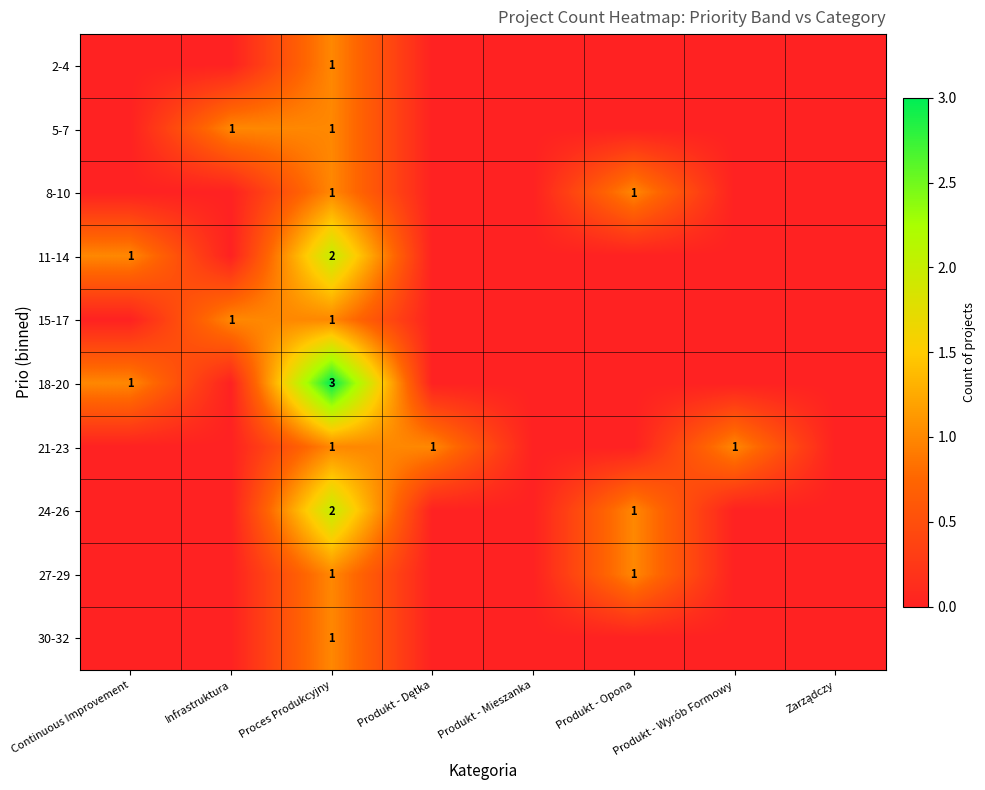

Which series has the largest total across all categories?

18-20